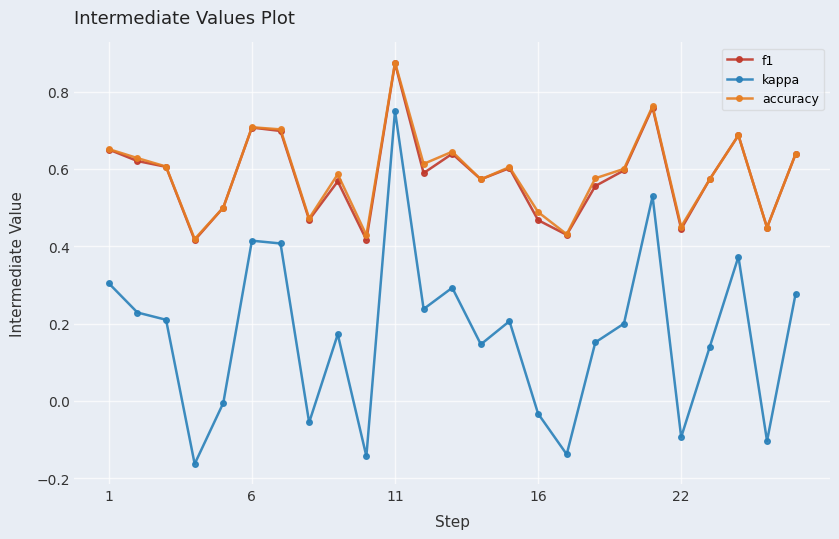

True or false: accuracy and kappa cross at least once.

False